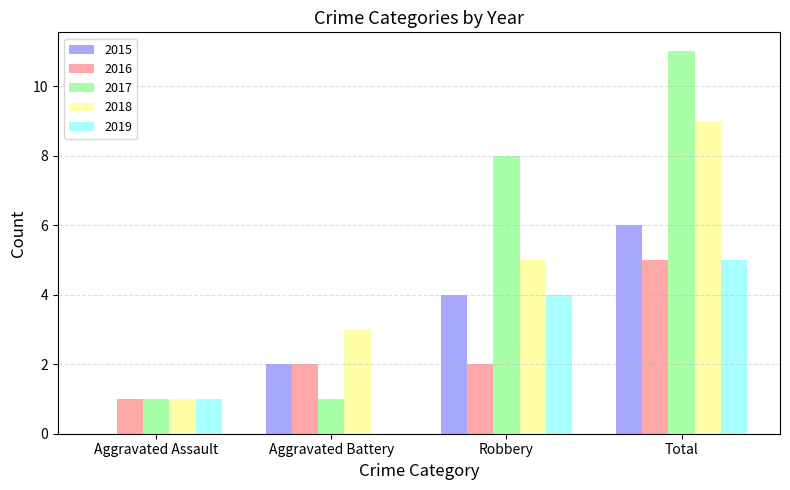

What is the difference between the 2015 values at Aggravated Assault and Aggravated Battery?

2